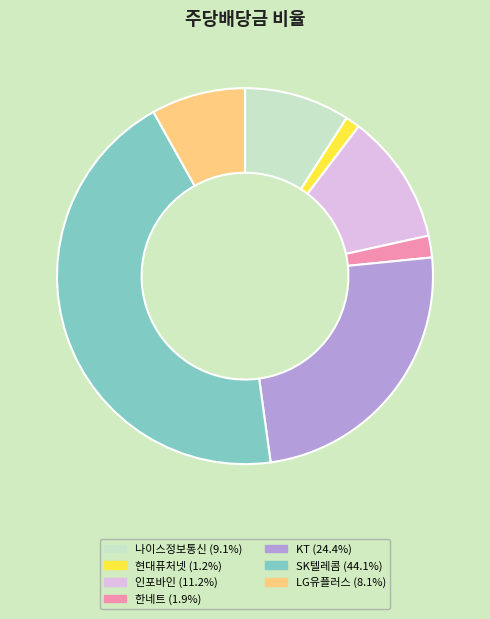

Rank the categories by value from highest to lowest.

SK텔레콤, KT, 인포바인, 나이스정보통신, LG유플러스, 한네트, 현대퓨처넷